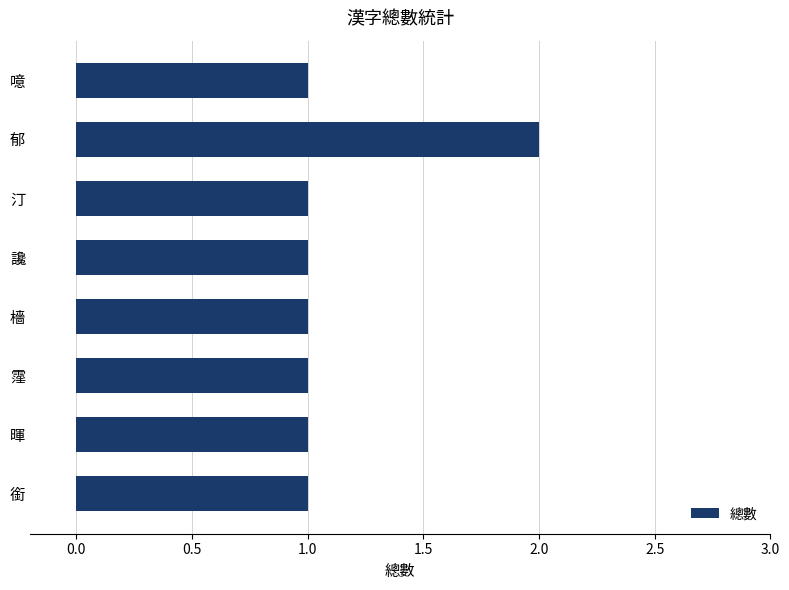

Approximately how many times larger is the value at 銜 compared to 暉?

1.0